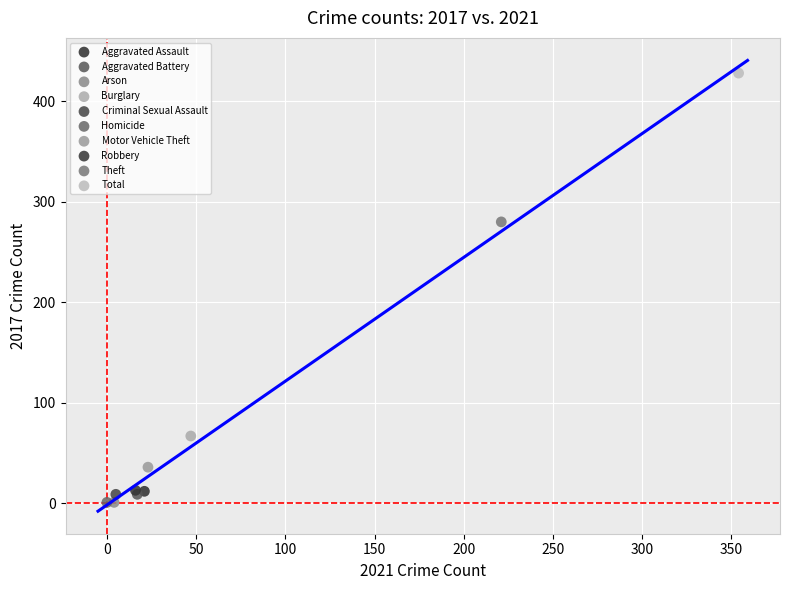

What are all the series names shown in the legend?

Aggravated Assault, Aggravated Battery, Arson, Burglary, Criminal Sexual Assault, Homicide, Motor Vehicle Theft, Robbery, Theft, Total